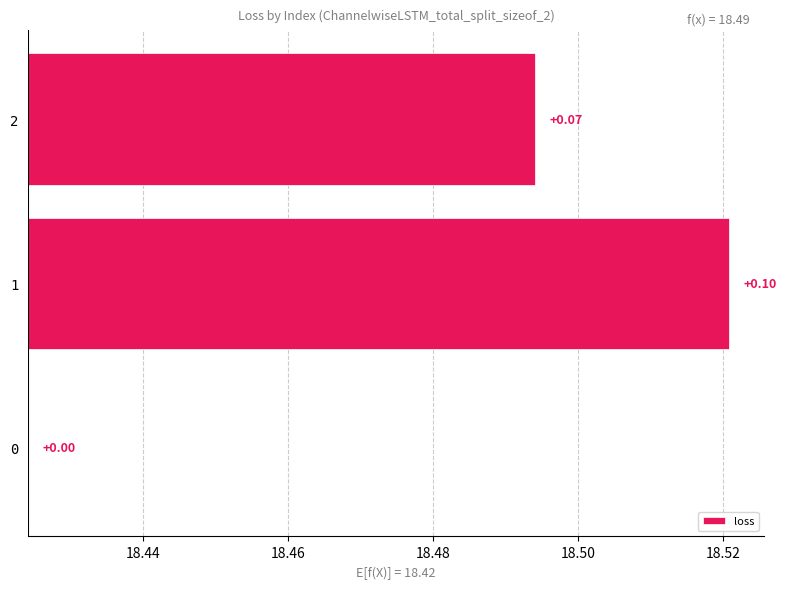

What is the maximum value shown in the chart?

0.1